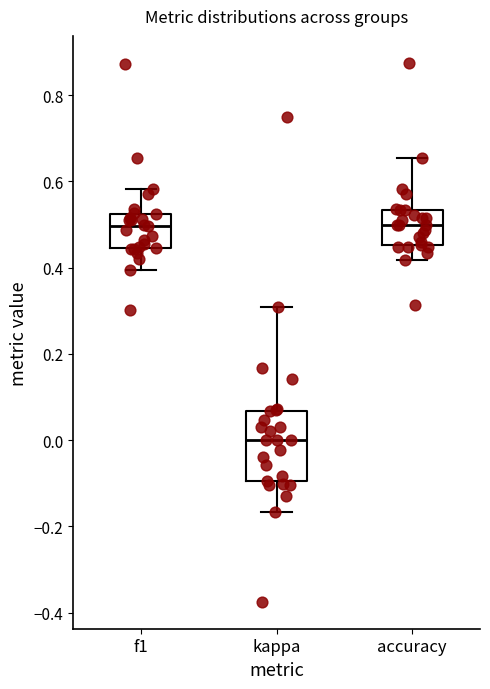

Which box is the tallest, from its lower edge to its upper edge?

kappa